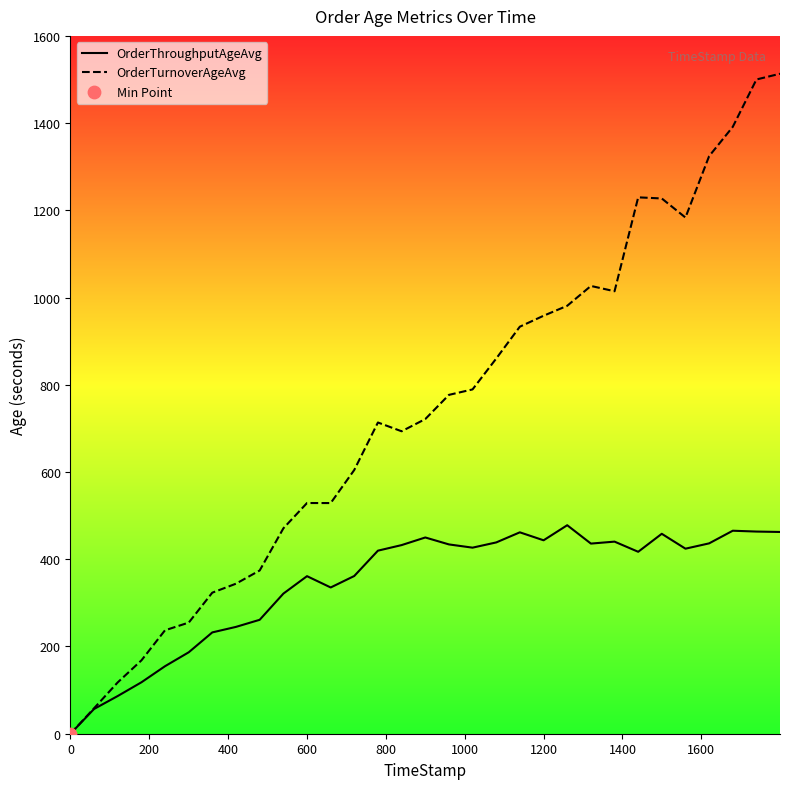

Which series has the widest spread of values?

OrderTurnoverAgeAvg